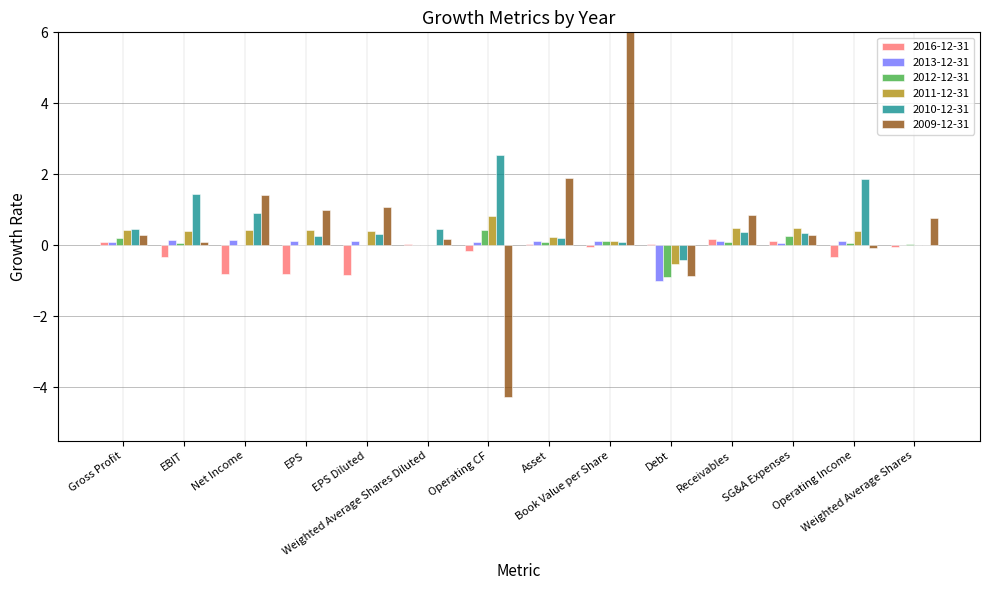

At which category is the sum across all series the highest?

Book Value per Share